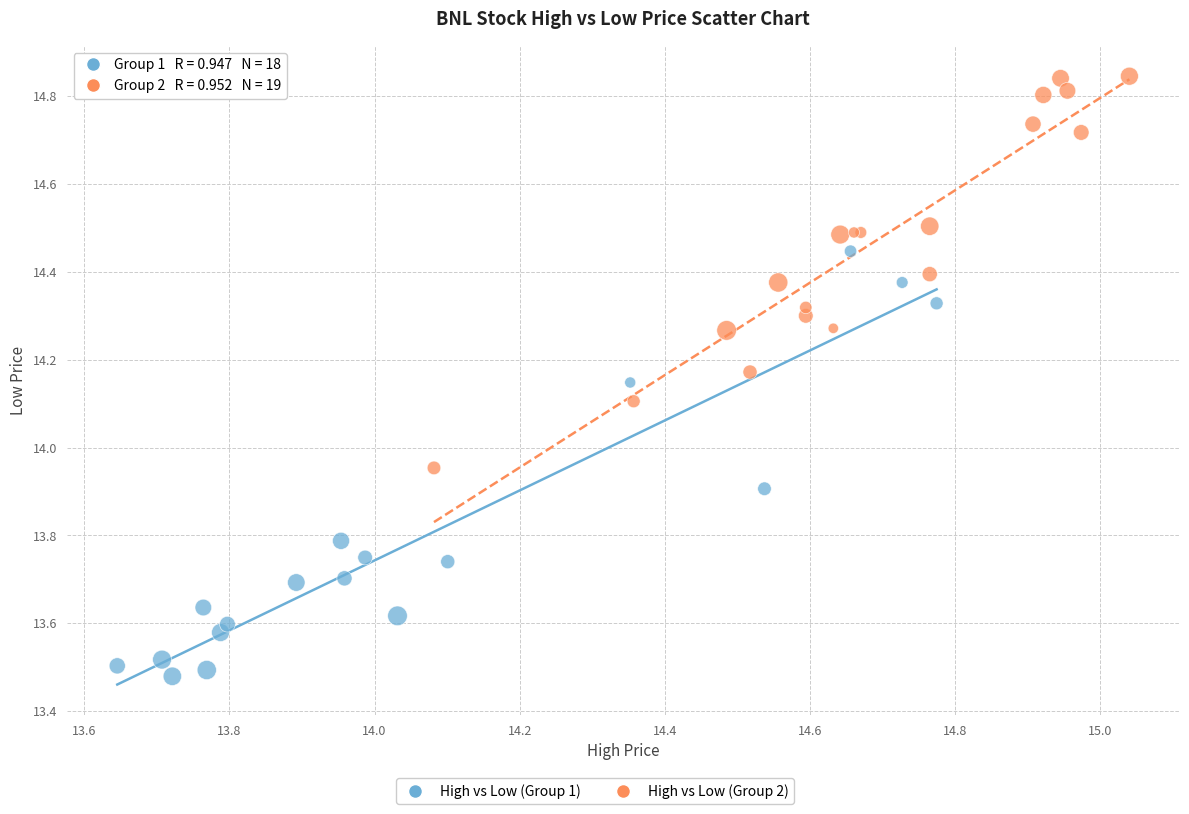

Which series has the largest Y range (max minus min)?

High vs Low (Group 1)